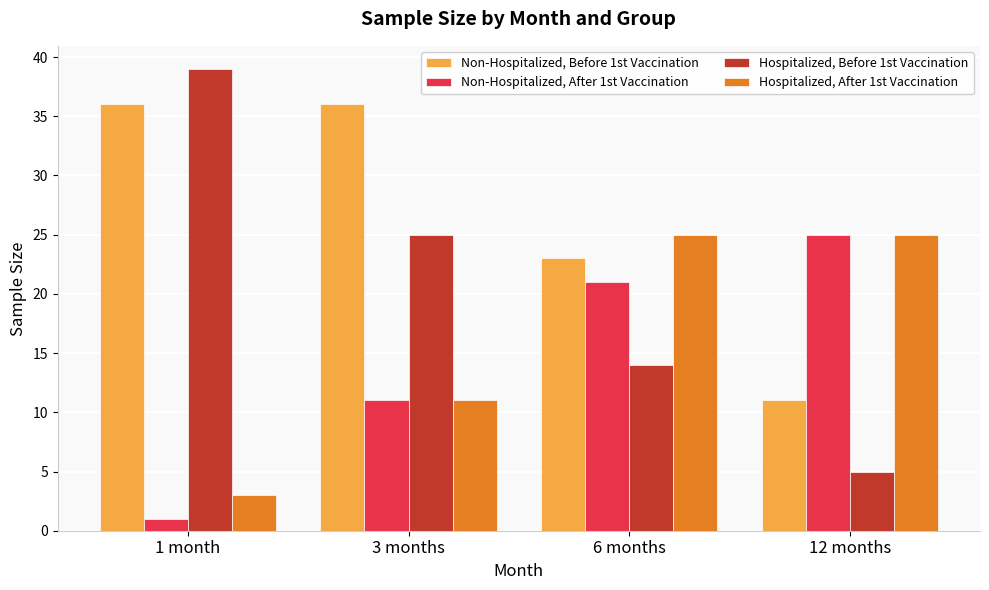

What is the label of the 1st bar from the right?

12 months